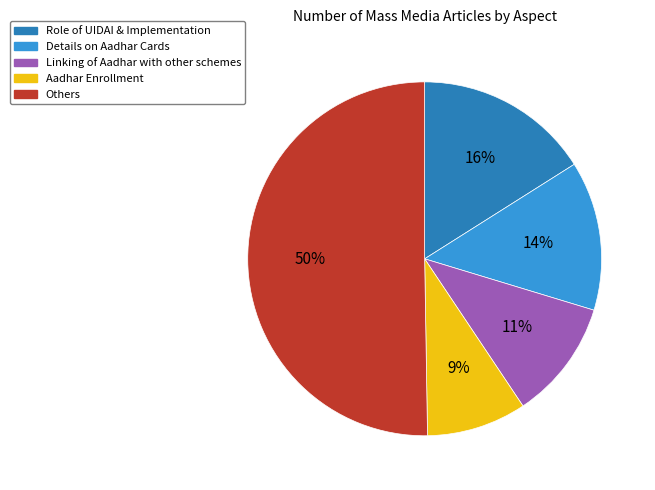

To the nearest percent, what portion does Linking of Aadhar with other schemes represent?

11%